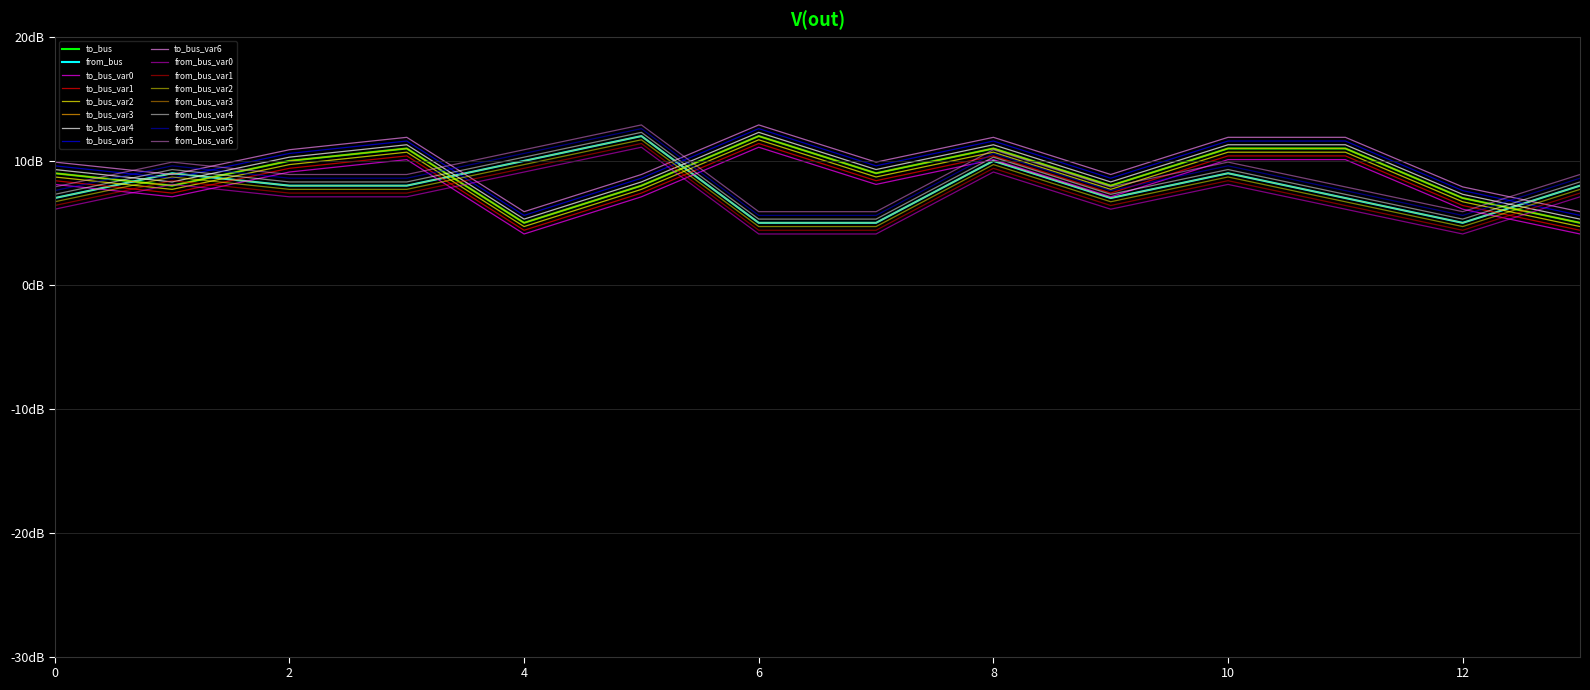

At which category does from_bus reach its first local valley?

9